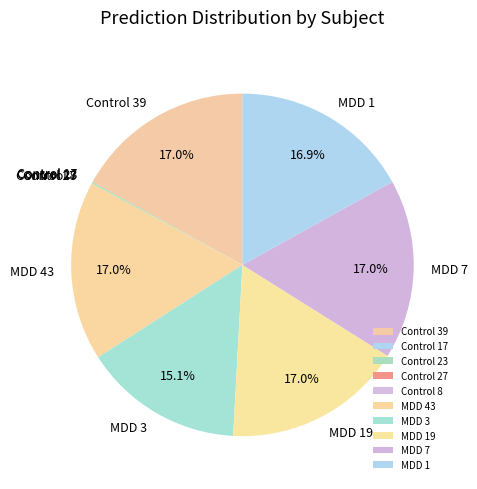

Is MDD 1 the majority of the pie?

No